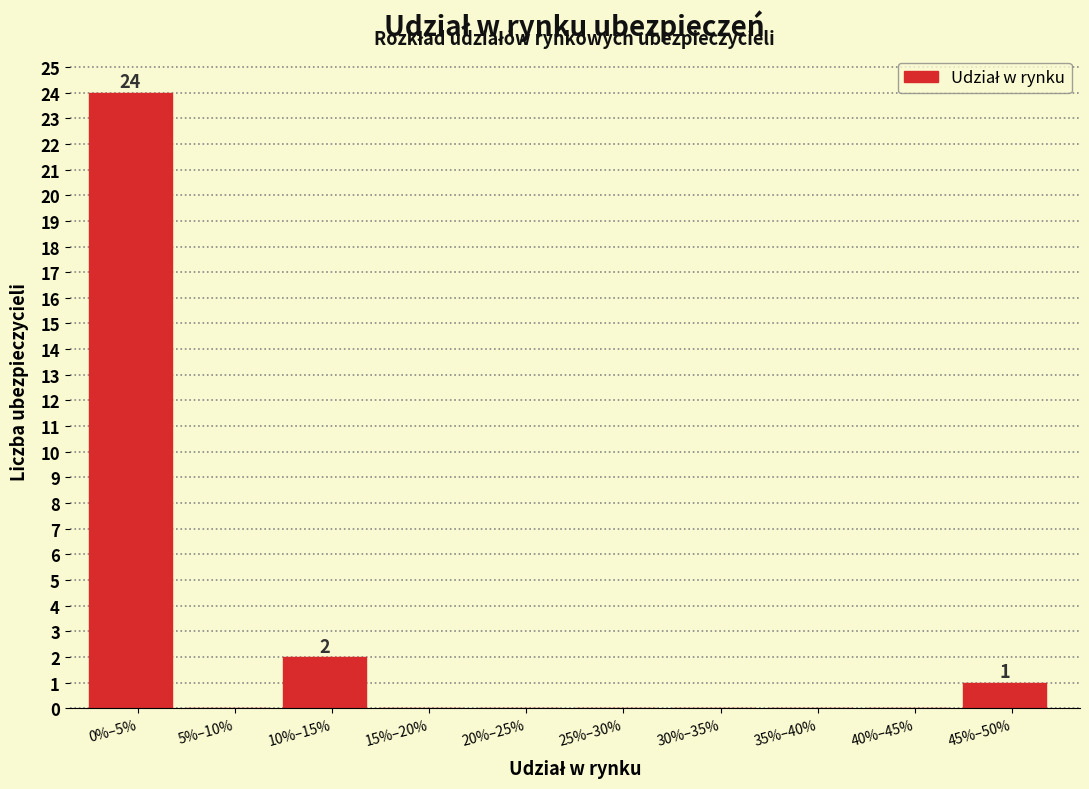

Reading left to right, transcribe all the data shown in this chart.

0%–5%=24	5%–10%=0	10%–15%=2	15%–20%=0	20%–25%=0	25%–30%=0	30%–35%=0	35%–40%=0	40%–45%=0	45%–50%=1